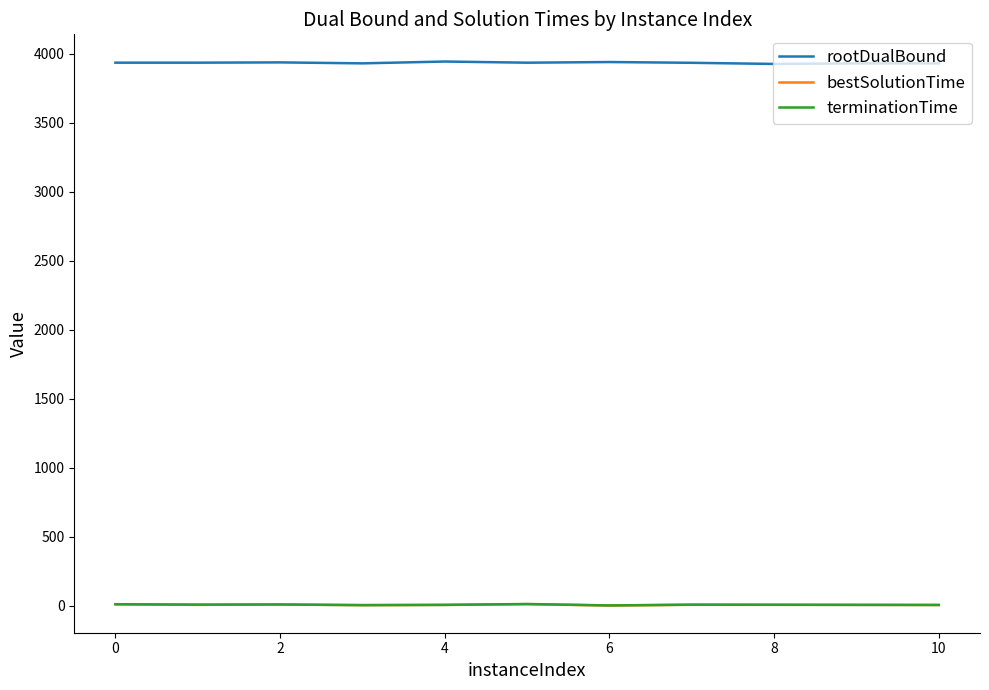

How many lines are shown in the chart?

3